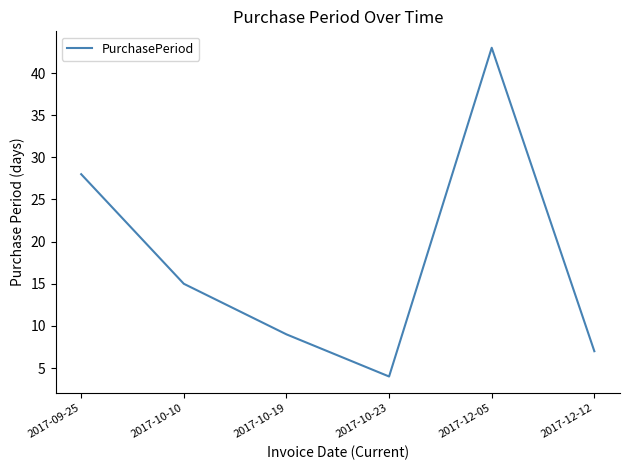

At which label is the value closest to 23?

2017-09-25